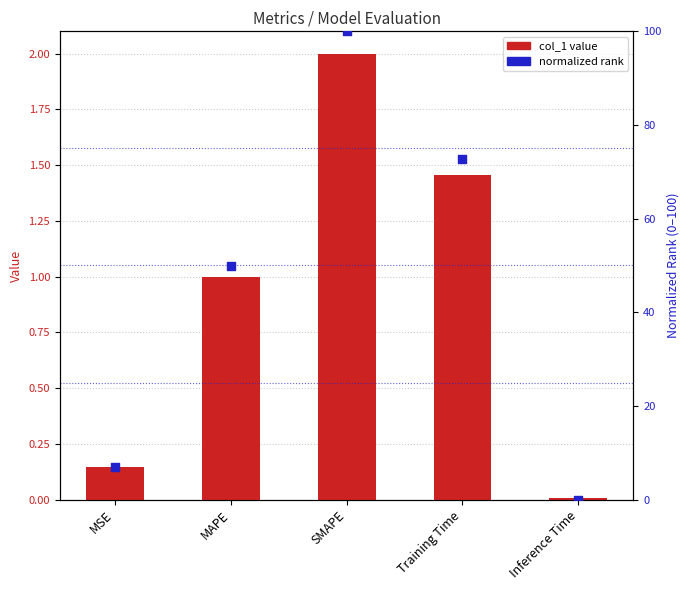

Is the value of normalized rank at Inference Time greater than the value of col_1 at MSE?

No